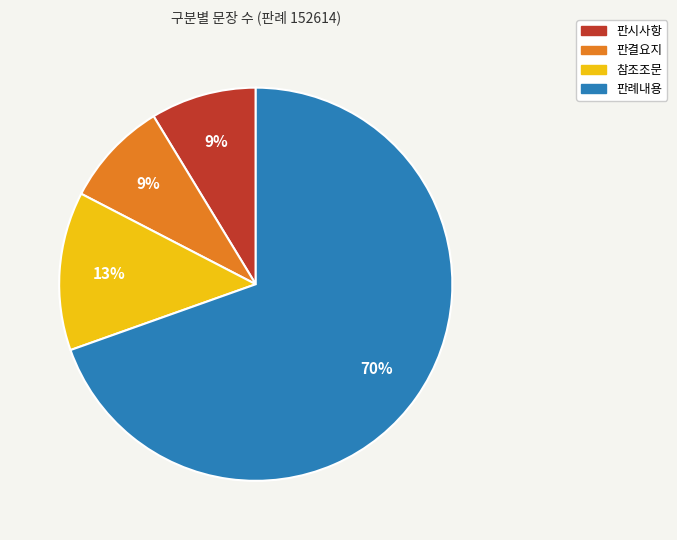

Is it true that 참조조문 is 13% of the pie?

True